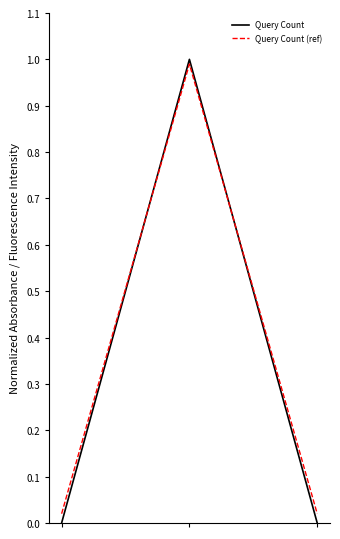

What is the difference between the maximum and second lowest values in the Query Count (ref) series?

1.0